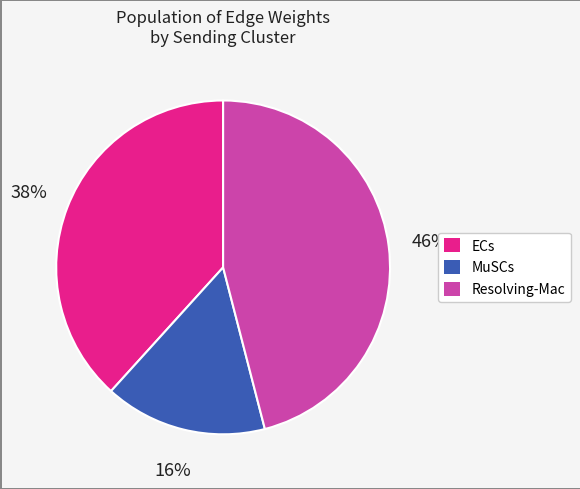

Count the number of slices in the pie.

3